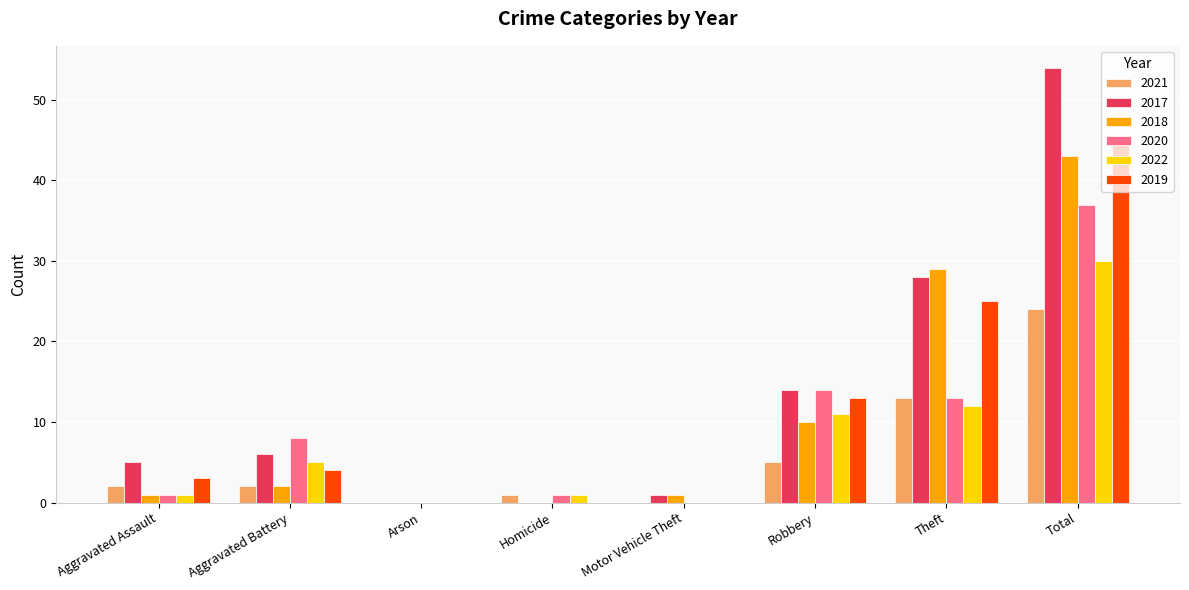

At which label does 2017 reach its peak?

Total